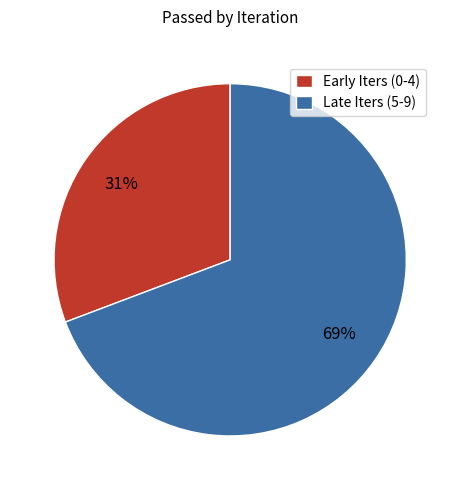

To the nearest percent, what percentage of the pie is Late Iters (5-9)?

69%